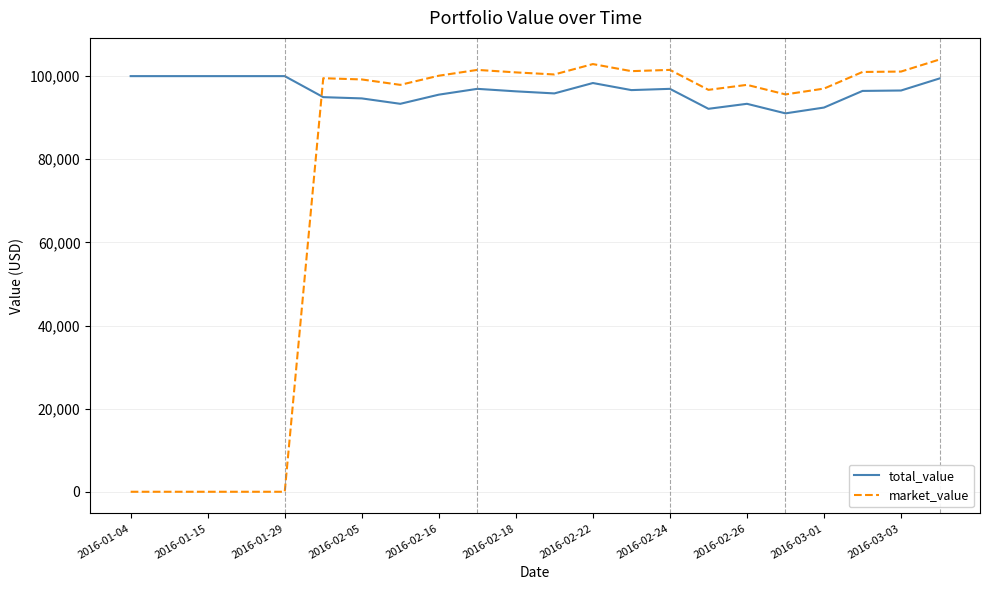

After their last crossing, which series has the higher values: market_value or total_value?

market_value